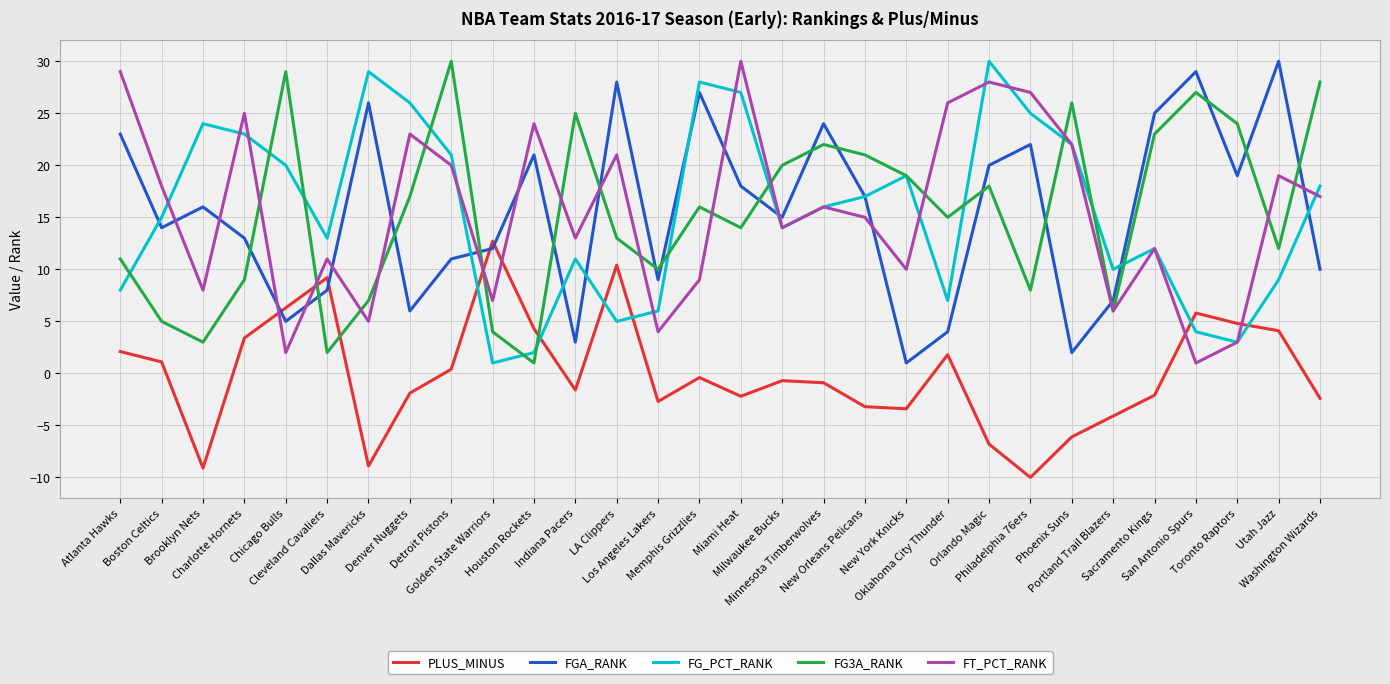

What position from the left is Memphis Grizzlies?

15